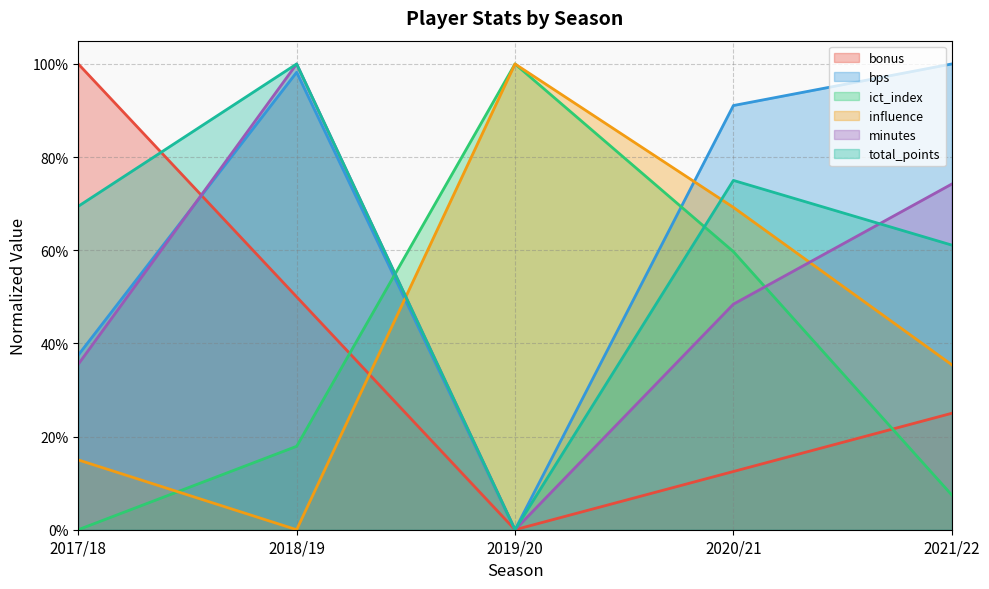

Reading right to left, what are all the values shown in this chart?

bonus: 2021/22=0.2	2020/21=0.1	2019/20=0.0	2018/19=0.5	2017/18=1.0
bps: 2021/22=1.0	2020/21=0.9	2019/20=0.0	2018/19=1.0	2017/18=0.4
ict_index: 2021/22=0.1	2020/21=0.6	2019/20=1.0	2018/19=0.2	2017/18=0.0
influence: 2021/22=0.4	2020/21=0.7	2019/20=1.0	2018/19=0.0	2017/18=0.1
minutes: 2021/22=0.7	2020/21=0.5	2019/20=0.0	2018/19=1.0	2017/18=0.4
total_points: 2021/22=0.6	2020/21=0.7	2019/20=0.0	2018/19=1.0	2017/18=0.7